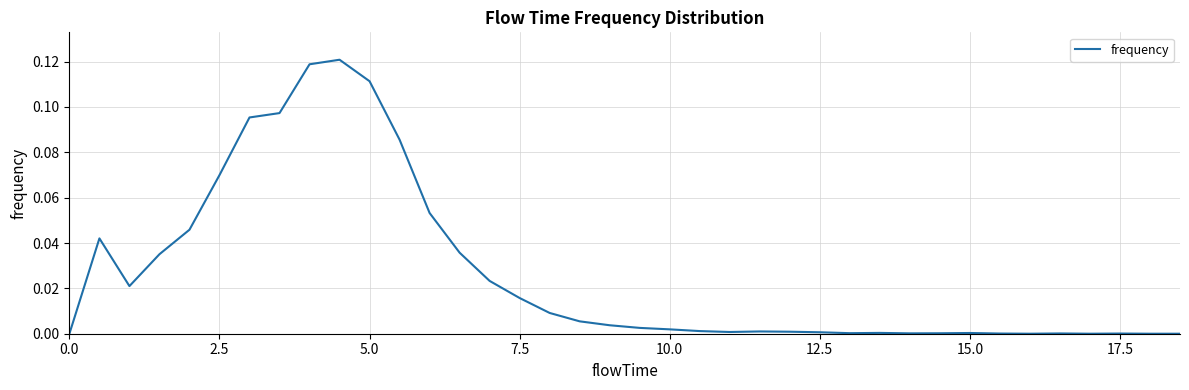

How many lines are shown in the chart?

1